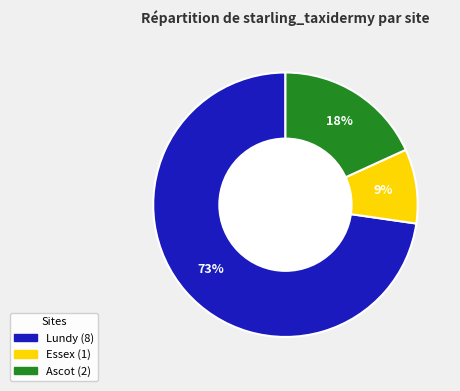

The Ascot slice represents 27% of the pie. True or false?

False